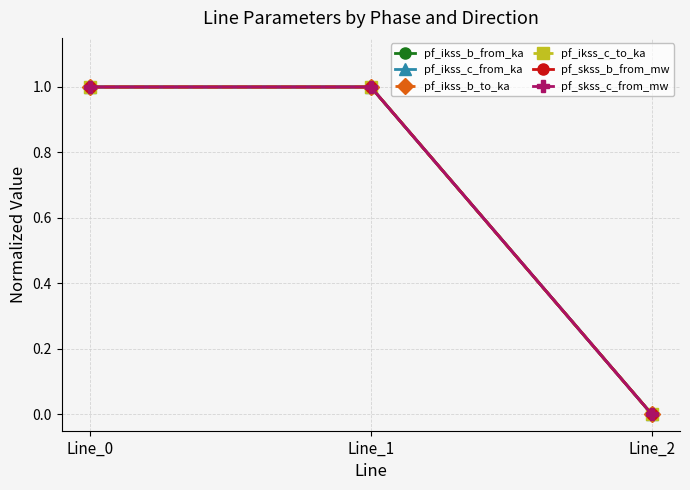

Does the chart have visible grid lines?

Yes